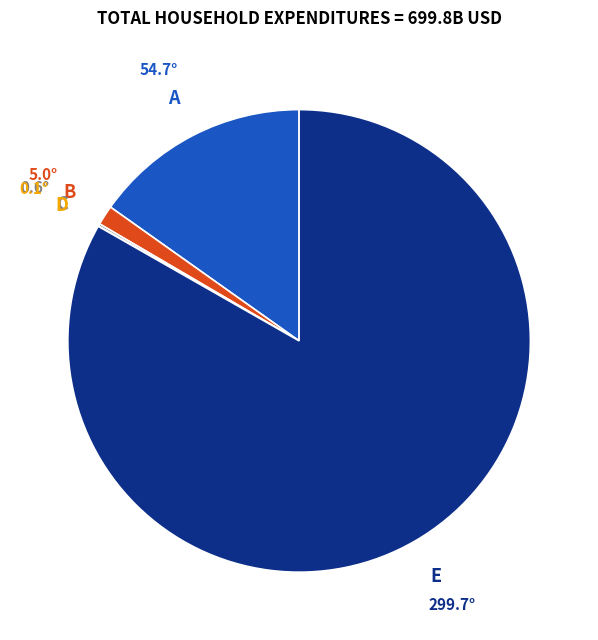

Is there a majority slice in this chart?

Yes